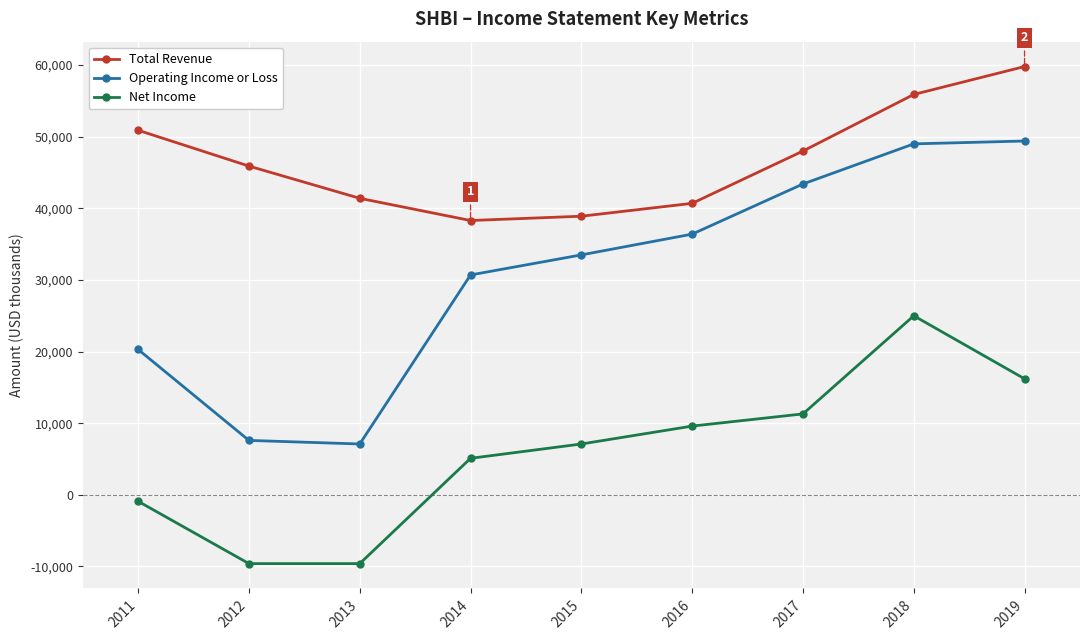

What is the average value of the Operating Income or Loss series?

30822